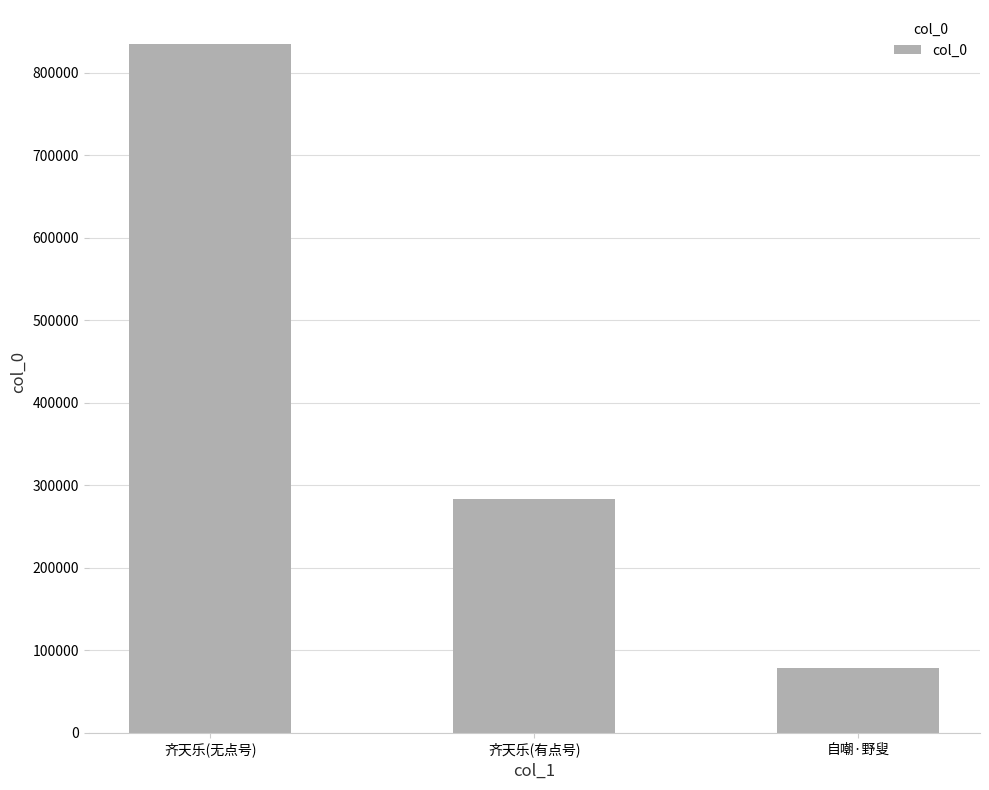

The value at 自嘲·野叟 is 78413. True or false?

True